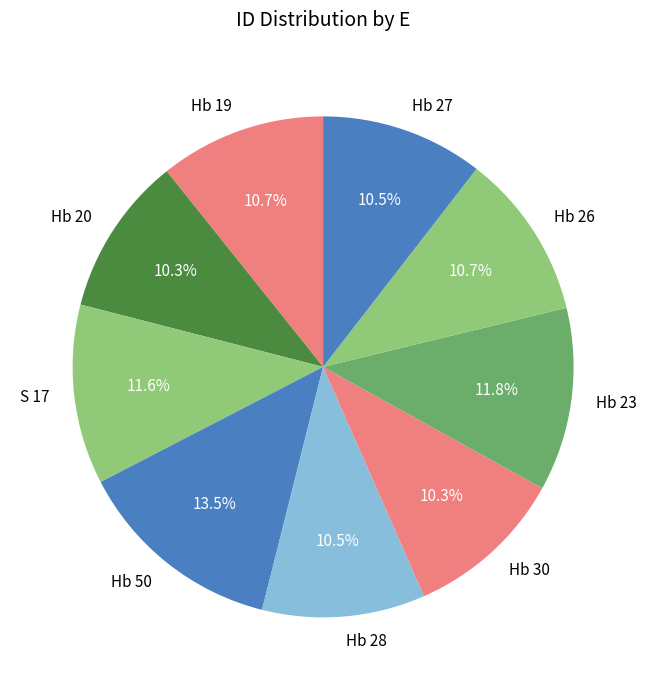

The Hb 20 slice represents 5% of the pie. True or false?

False